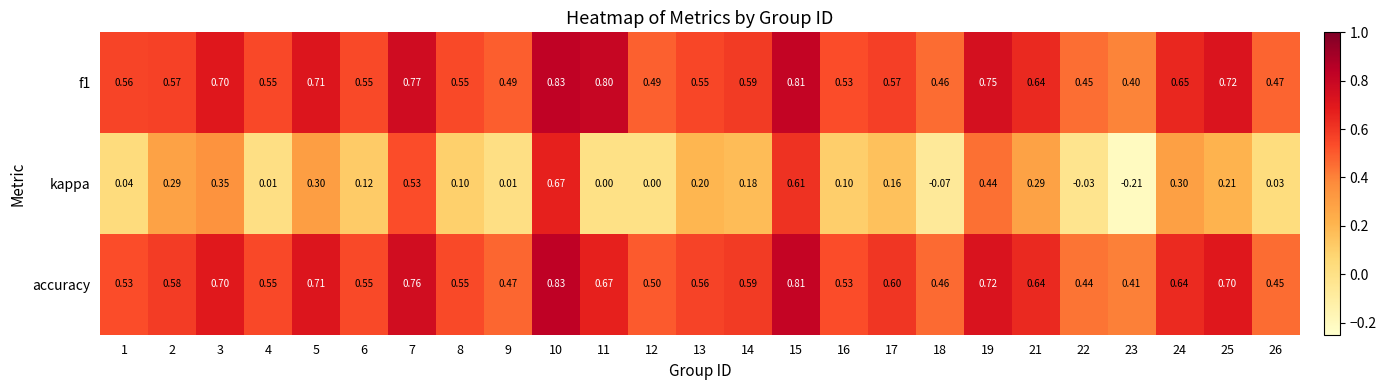

How many categories are shown in the chart?

25